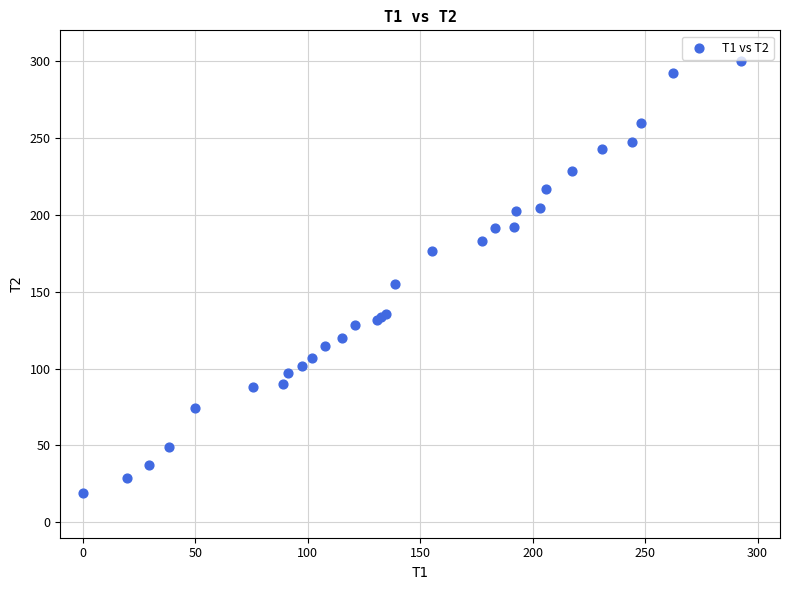

What Y value in the scatter plot is closest to 159?

154.9